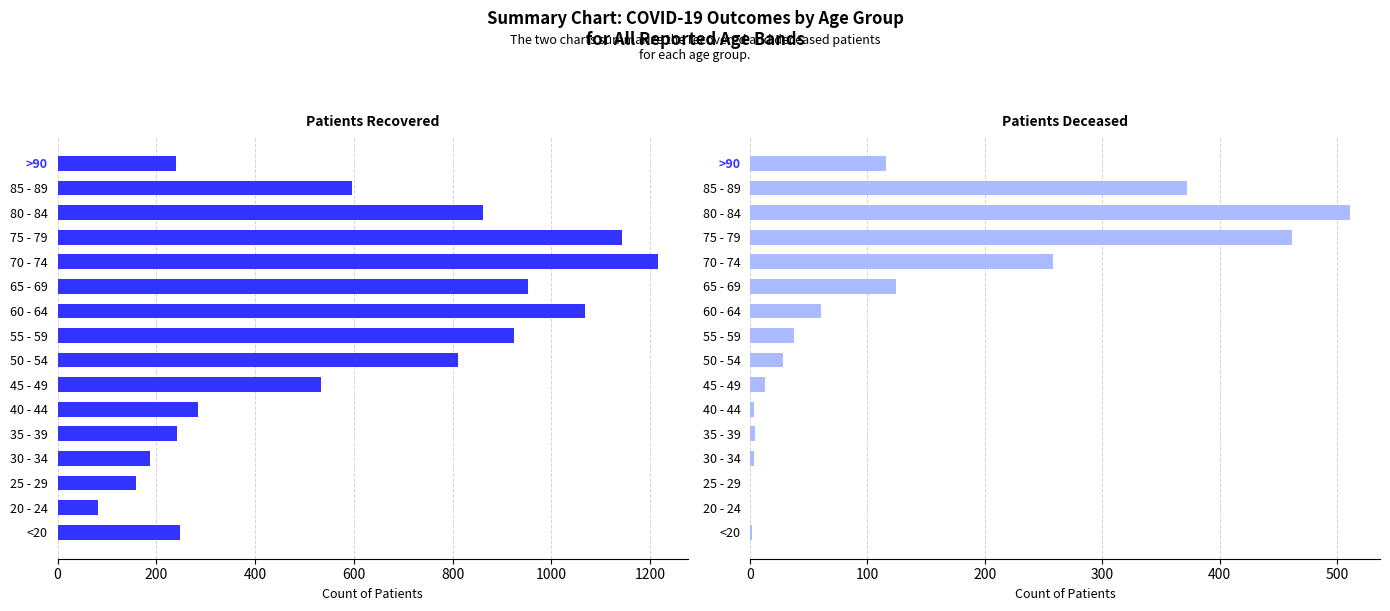

At how many categories does at least one series exceed 930?

4